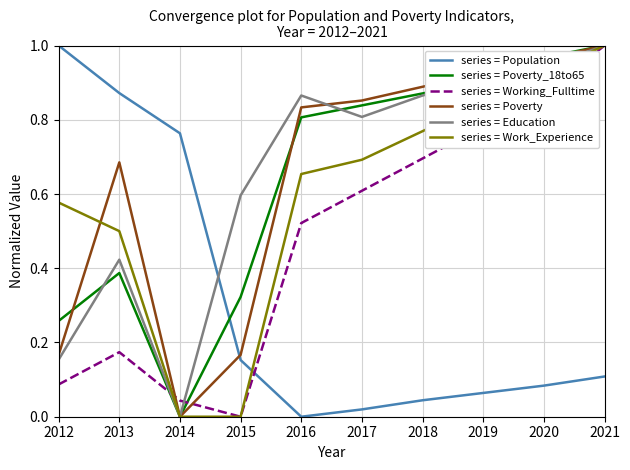

Count the number of categories in the chart.

10